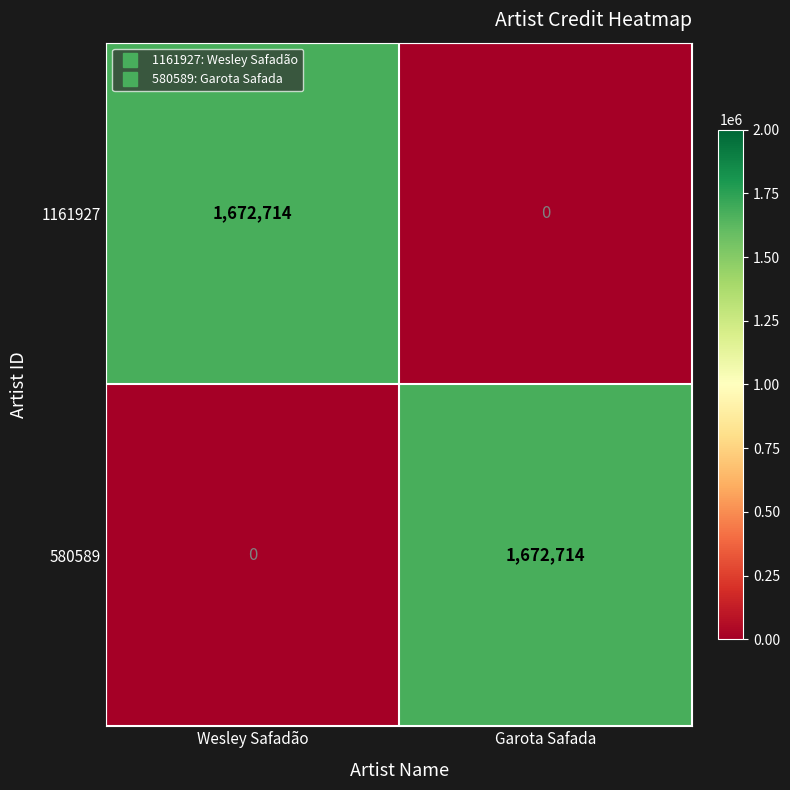

What is the average value of the 580589 series?

836357